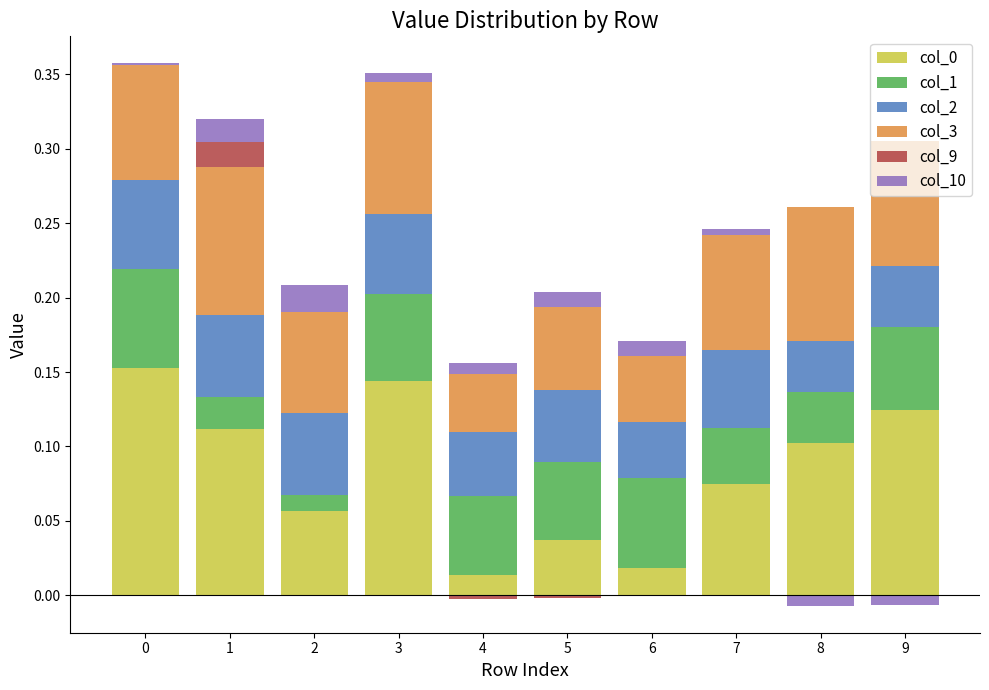

What is the total value across all series at 6?

0.2